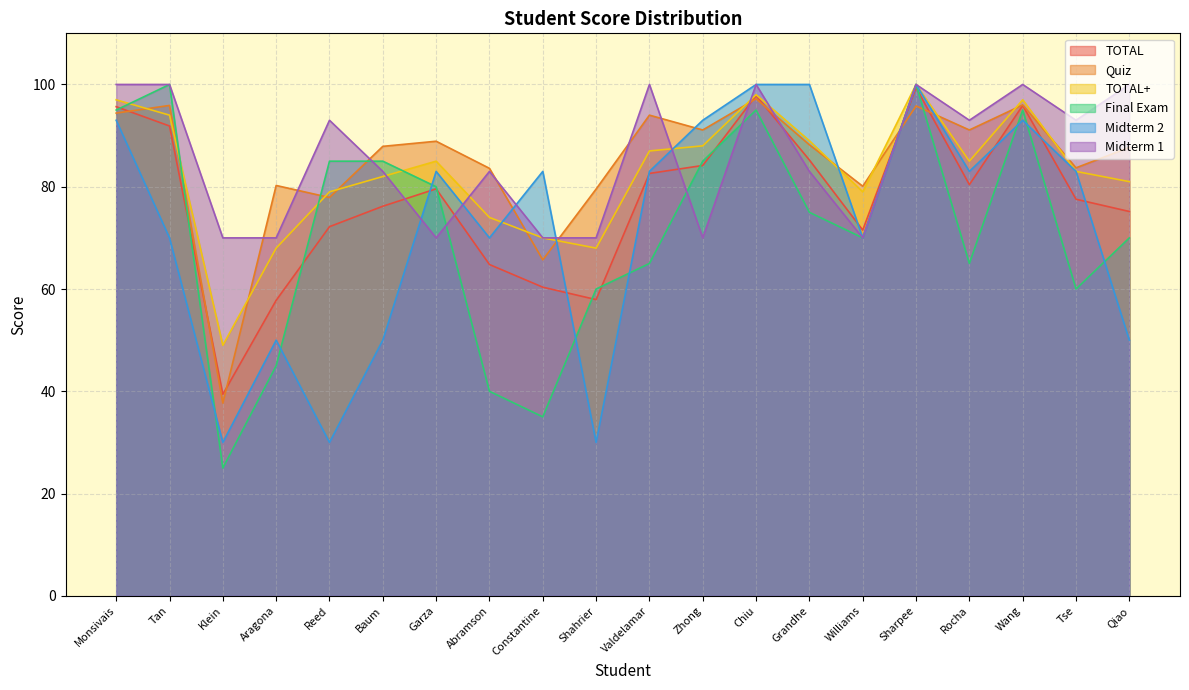

Does the chart have visible grid lines?

Yes